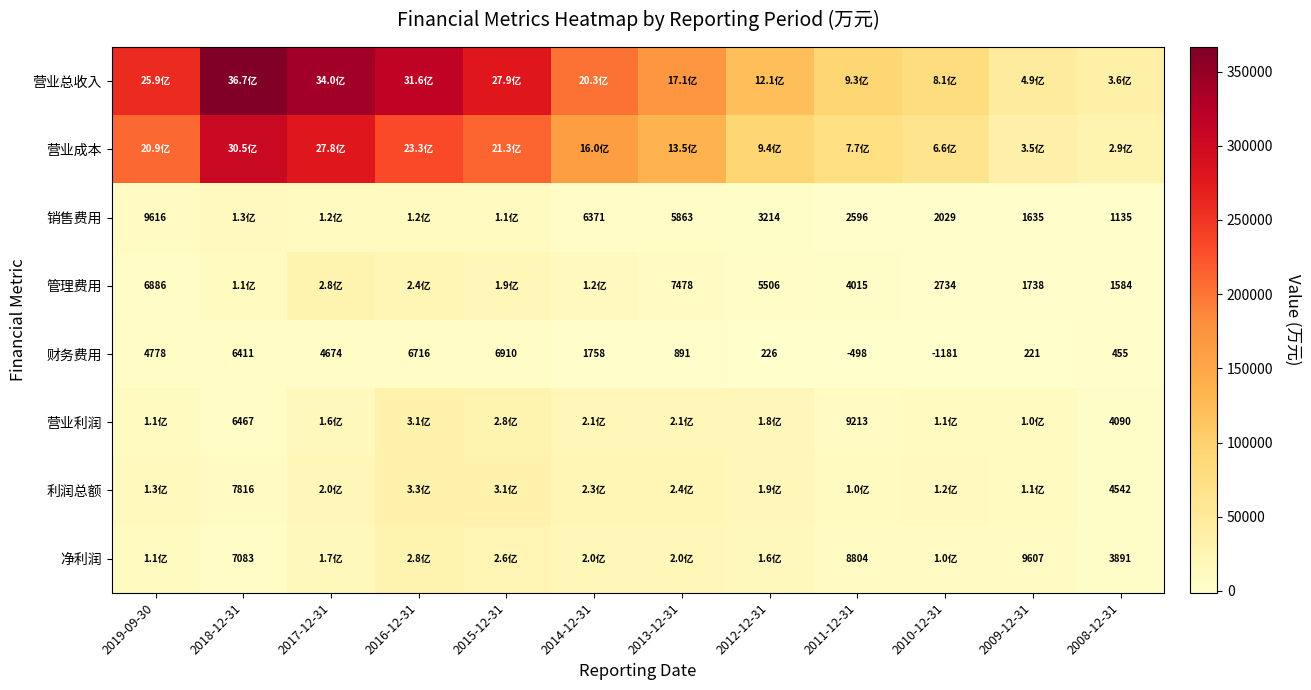

List the series in order of their peak value, lowest first.

财务费用, 销售费用, 净利润, 管理费用, 营业利润, 利润总额, 营业成本, 营业总收入